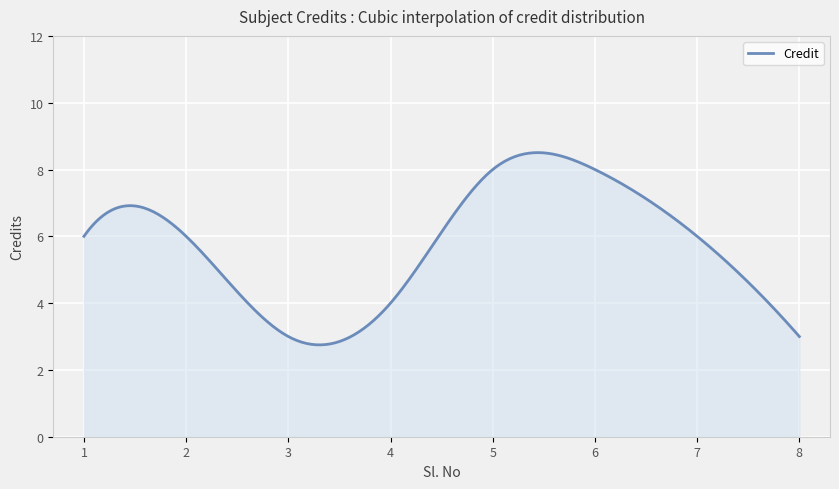

What is the difference between the maximum and minimum values?

5.8